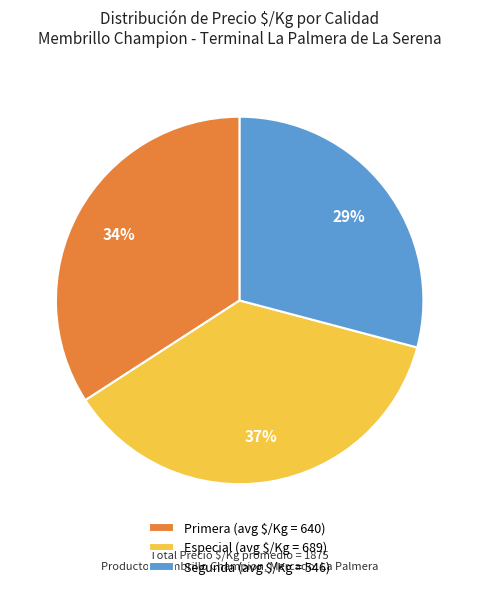

Approximately how many times larger is the value at Especial compared to Primera?

1.1